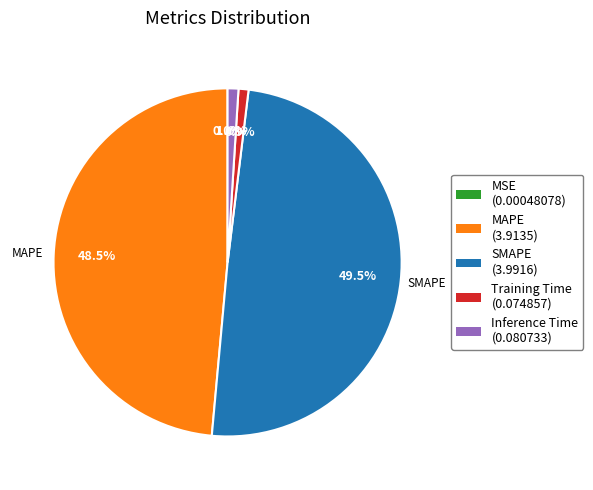

Does any single category account for the majority?

No